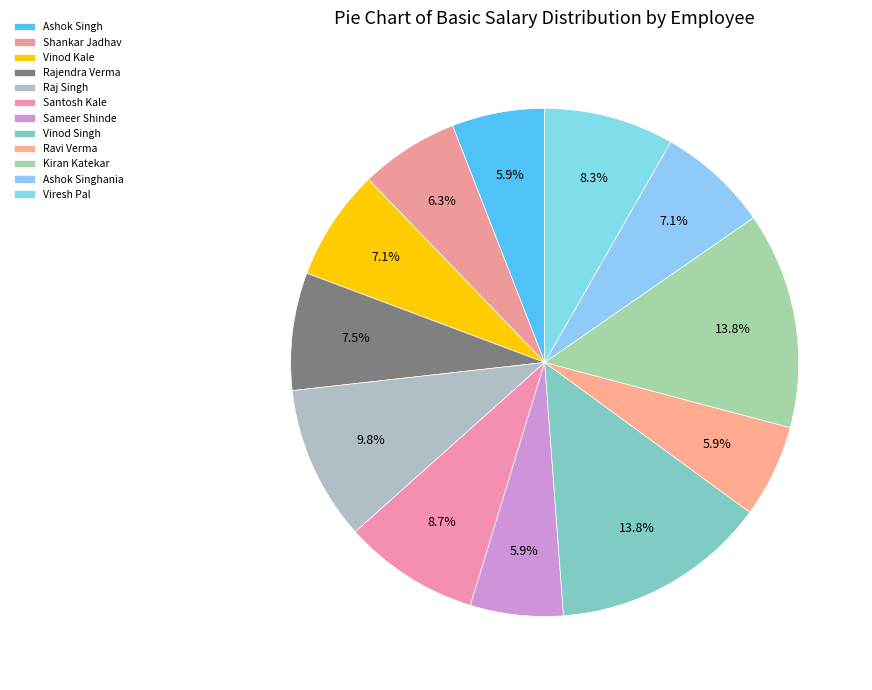

How much of the chart is everything except Vinod Kale?

92.9%